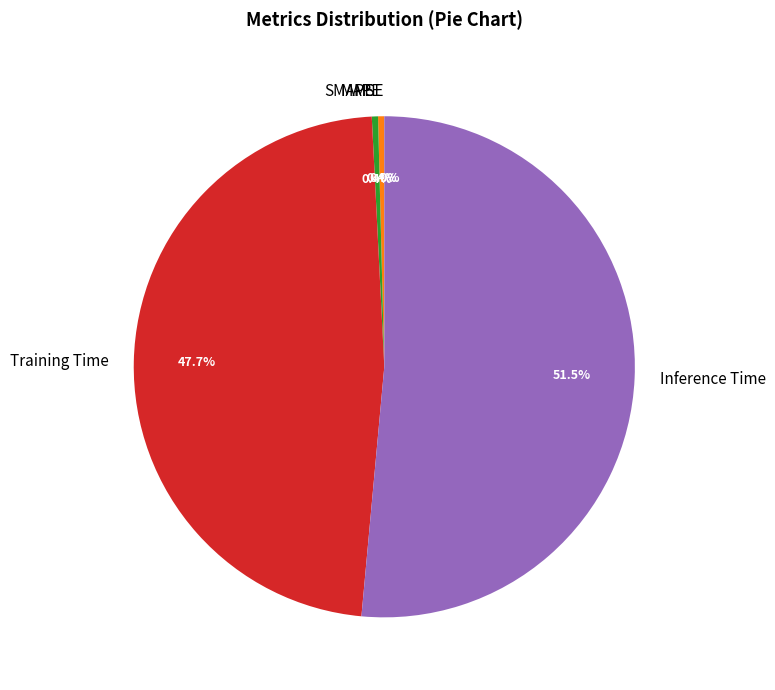

How many slices are in this pie chart?

5